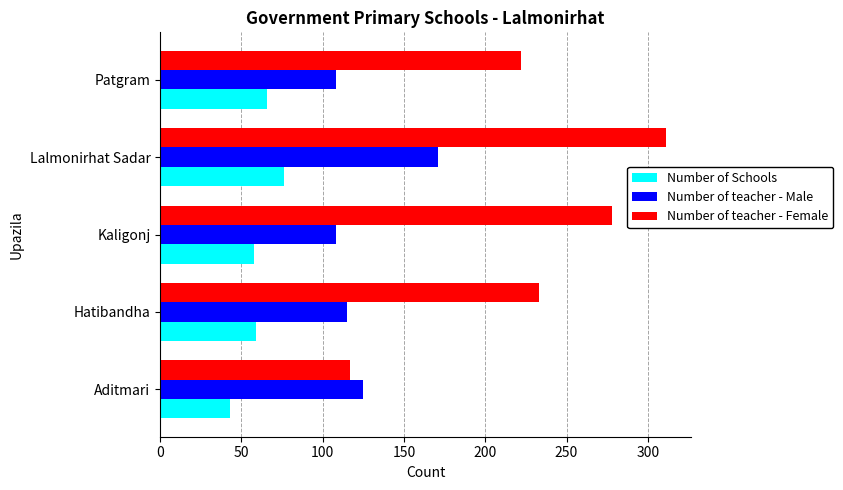

Rank the series by their average value, from lowest to highest.

Number of Schools, Number of teacher - Male, Number of teacher - Female